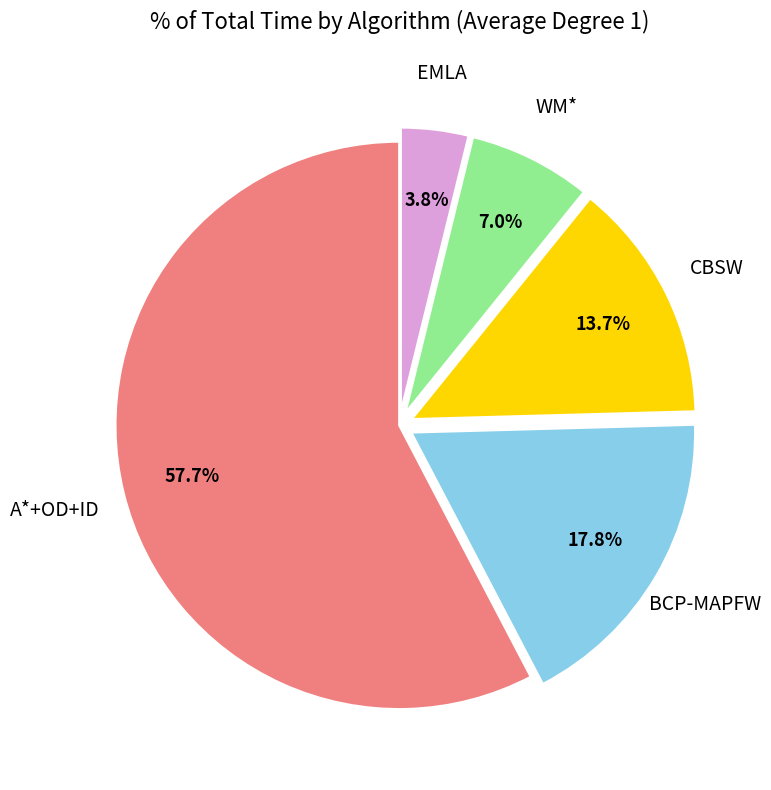

Does any single category account for the majority?

Yes